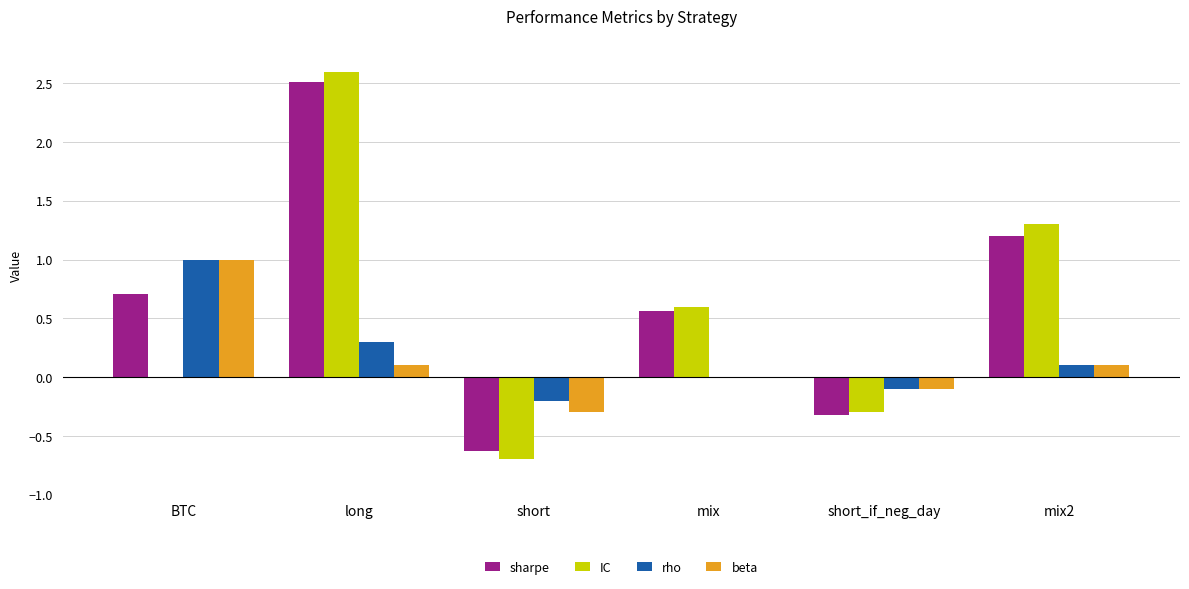

How many data points does each series have?

6